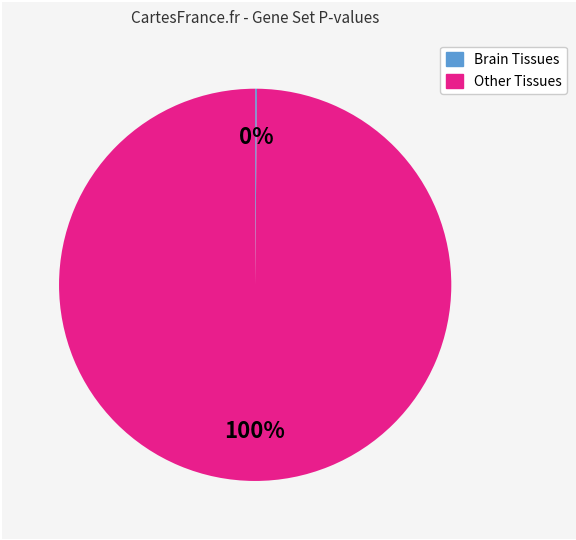

Does any single category account for the majority?

Yes